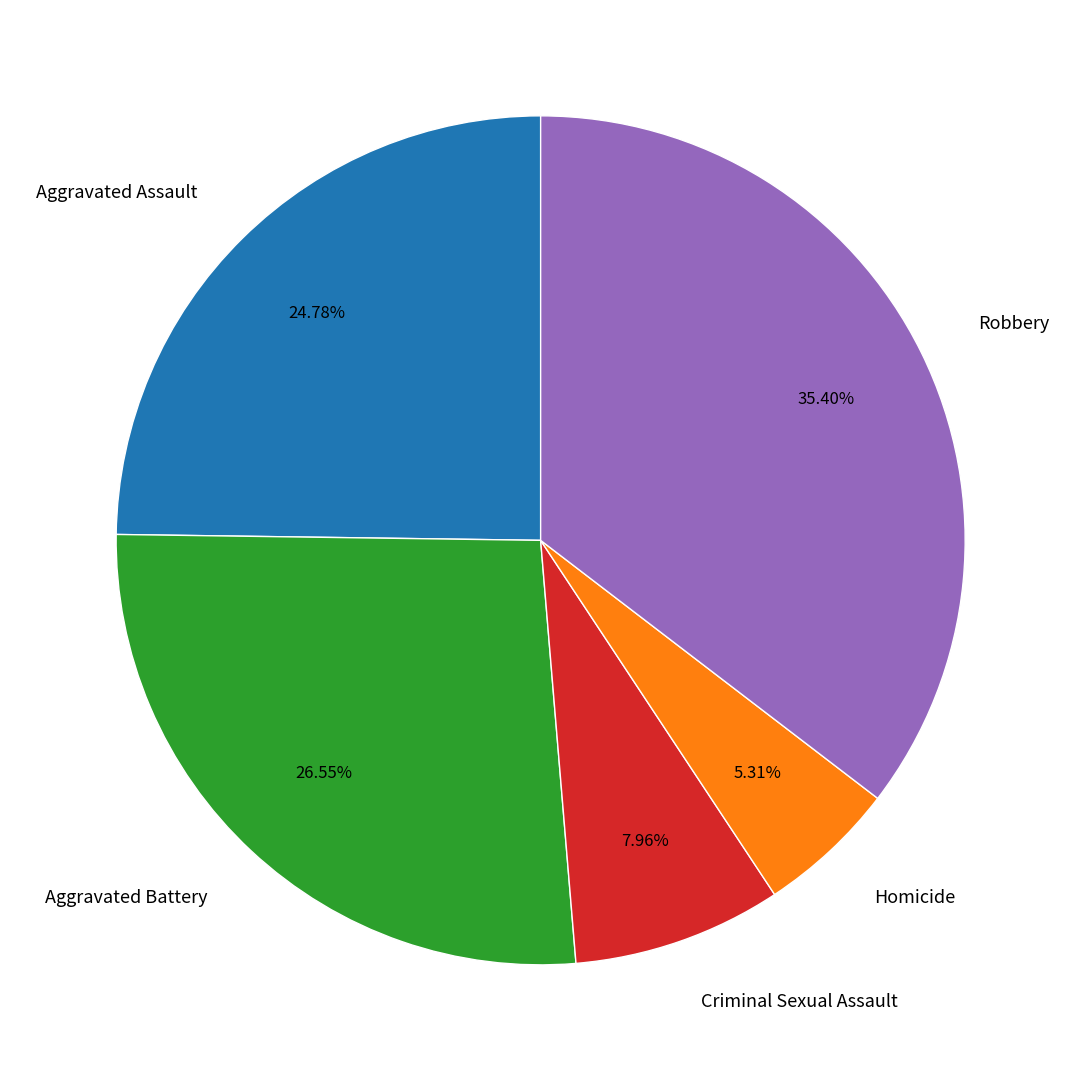

Does Homicide account for over 50% of the chart?

No